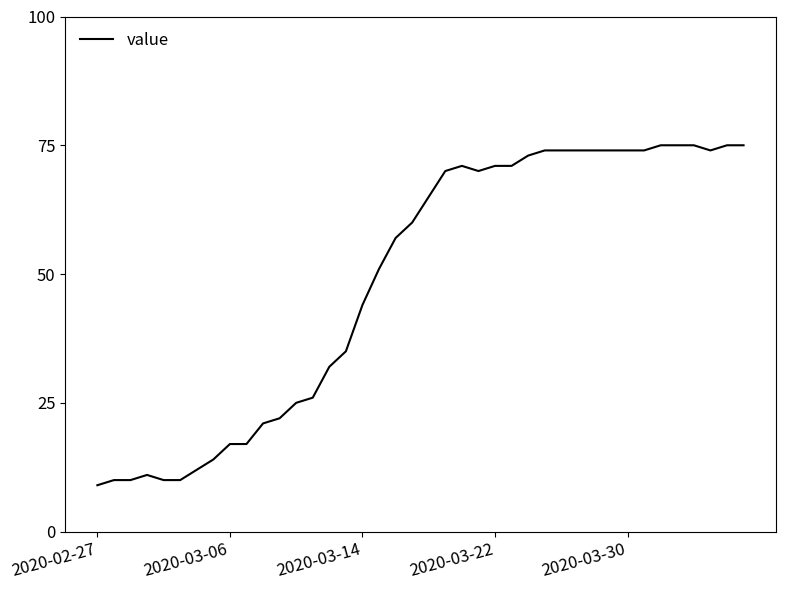

What is the difference between the second highest and minimum values?

66